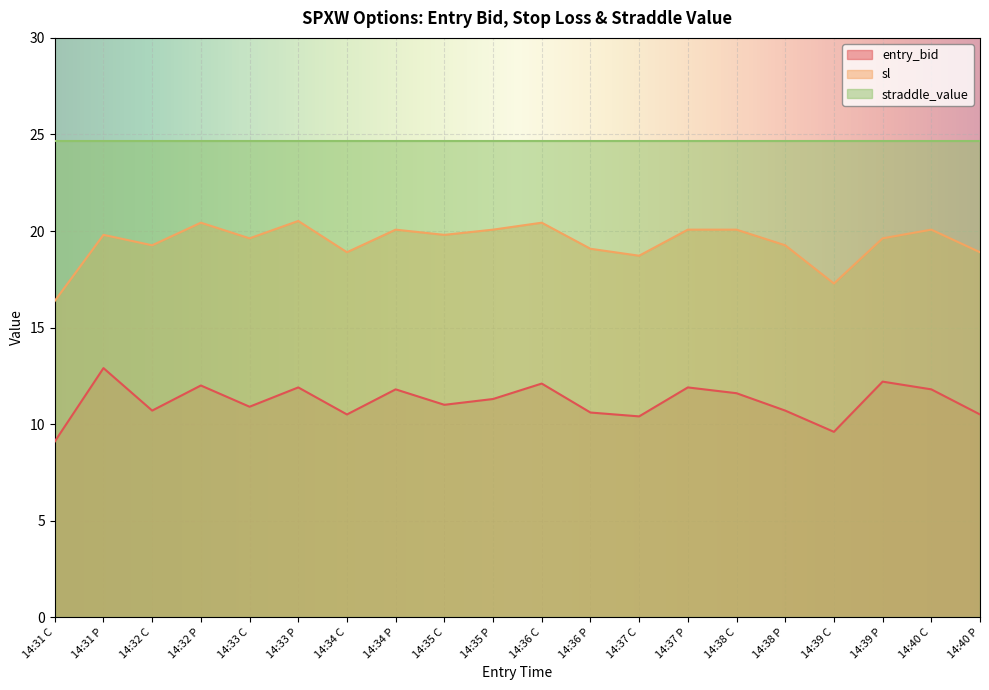

At which category does entry_bid reach its first local valley?

14:32 C